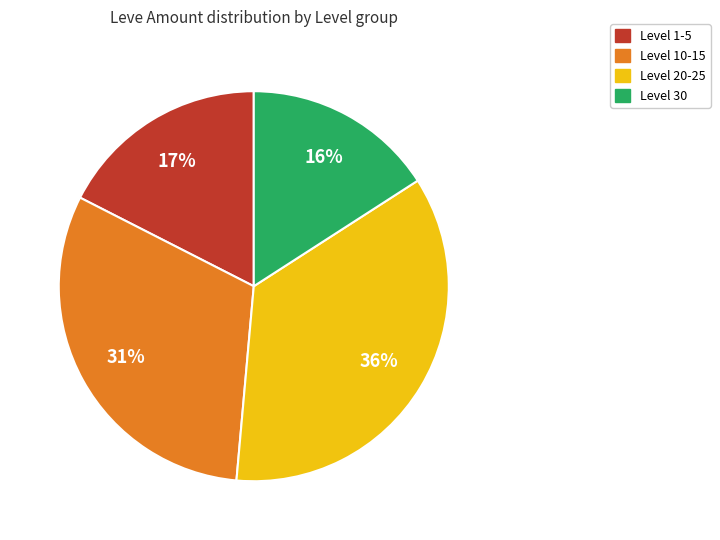

What is the smallest slice in the pie chart?

Level 30